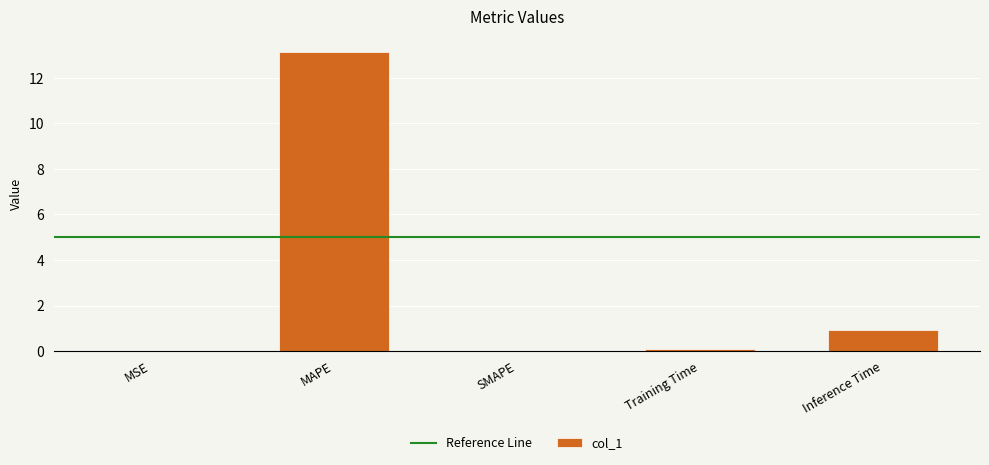

What is the maximum value shown in the chart?

13.2